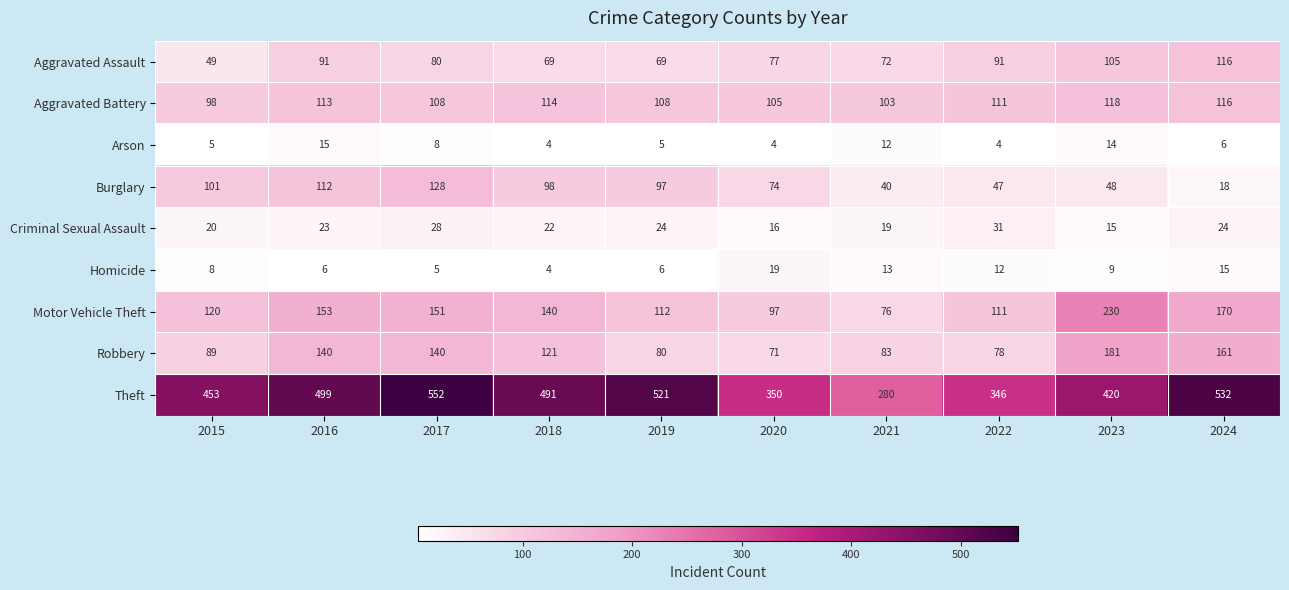

At which category is the sum across all series the highest?

2017